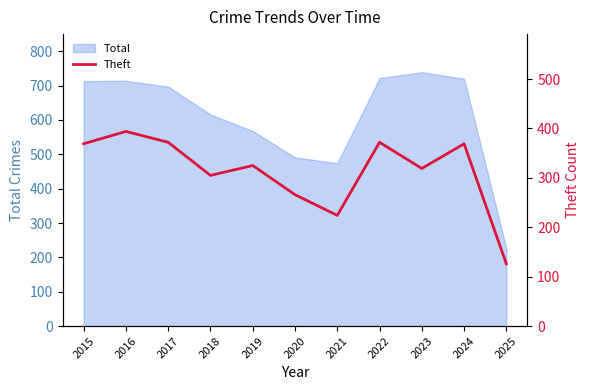

The value at 2024 is 369. True or false?

True